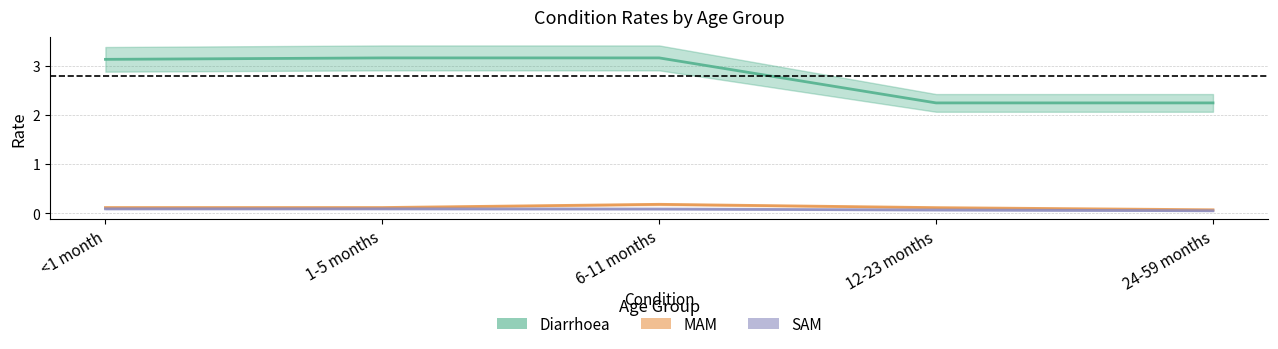

What is the label of the 5th point from the left?

24-59 months